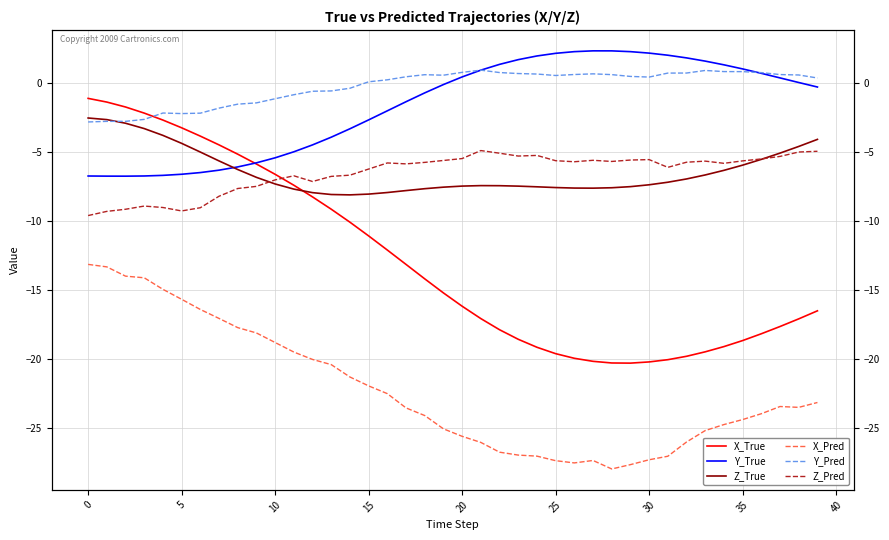

In Z_Pred, how many points are lower than both neighbors (excluding endpoints)?

8